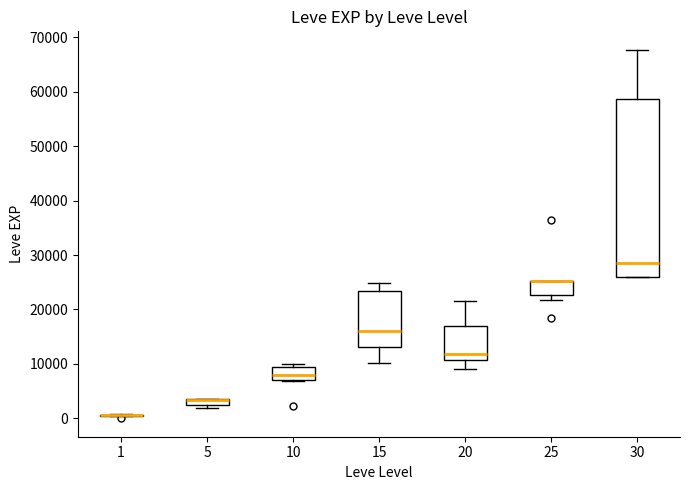

Comparing the boxes themselves (not the whiskers), which one is the tallest?

30